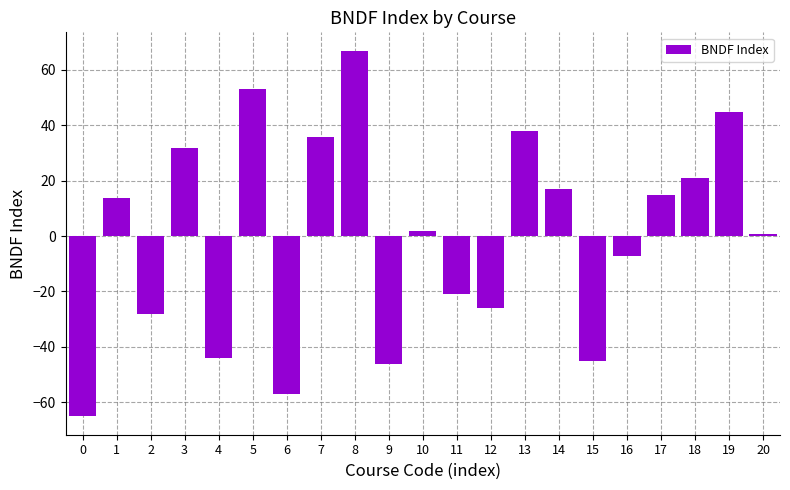

How many positive values are there?

12